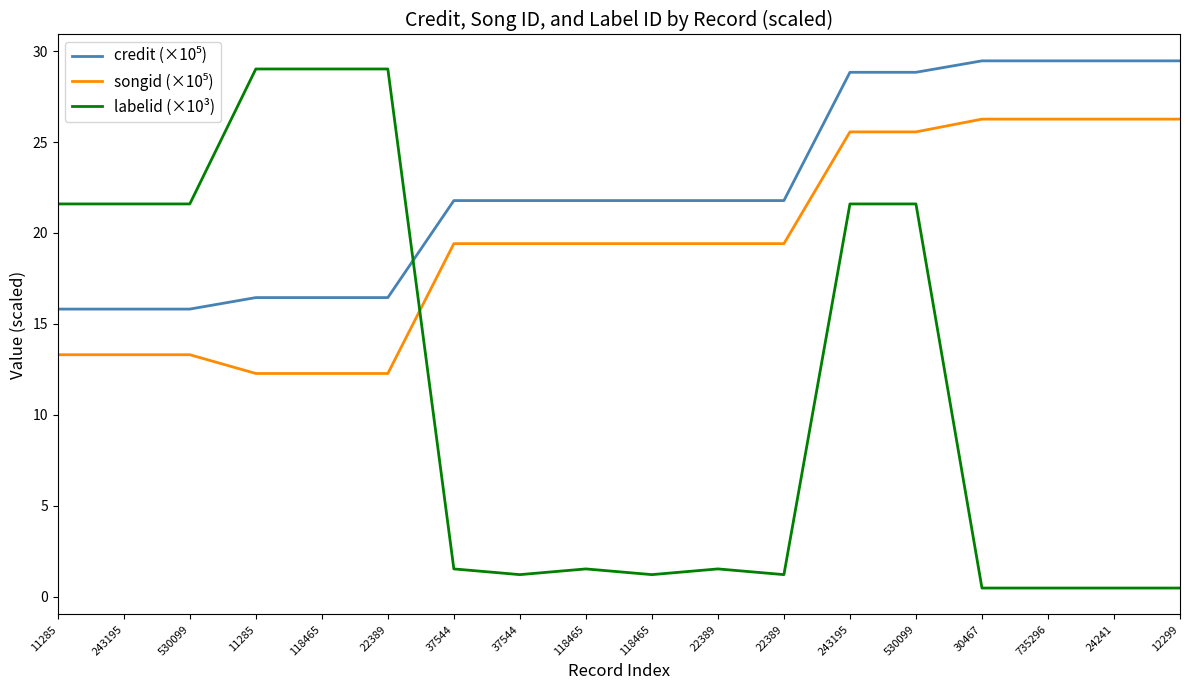

What is the difference between the highest and lowest values at 11285?

8.3